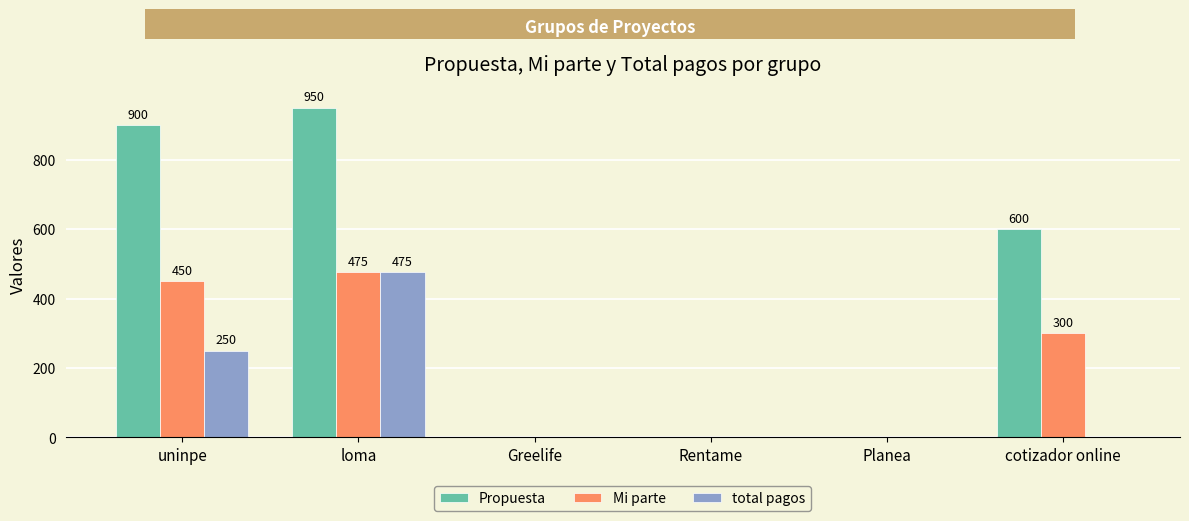

Where does the Propuesta series first go above 600?

uninpe